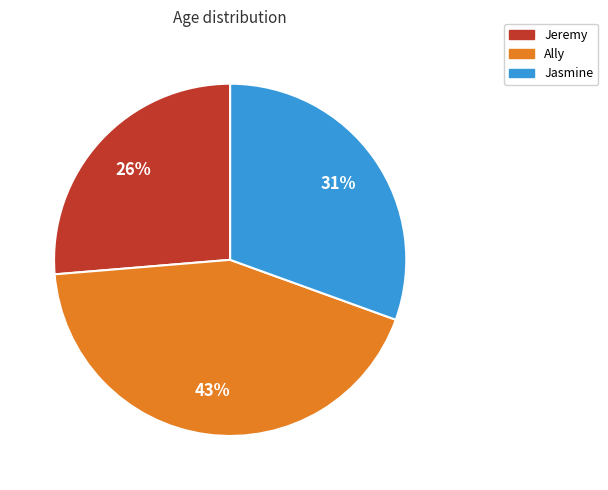

Is the sum of Jasmine and Jeremy greater than half?

Yes